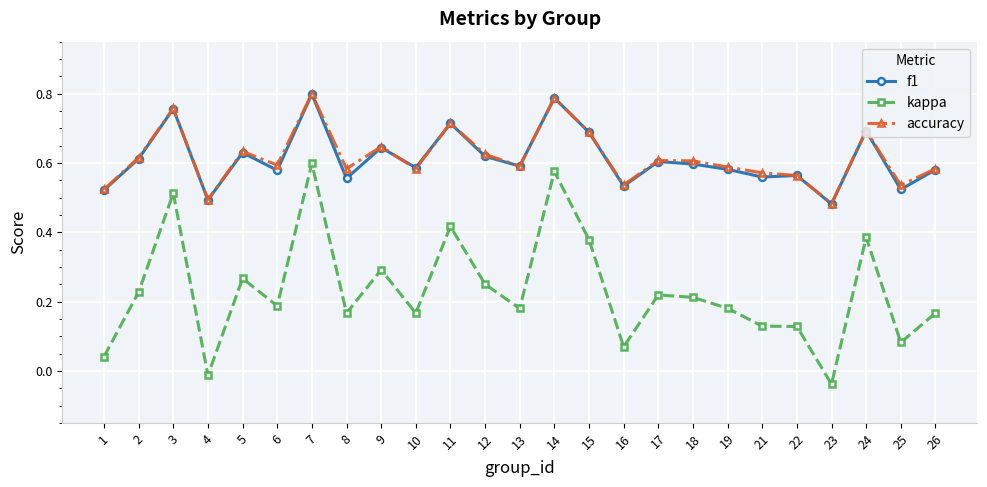

At how many categories does at least one series exceed 0?

25